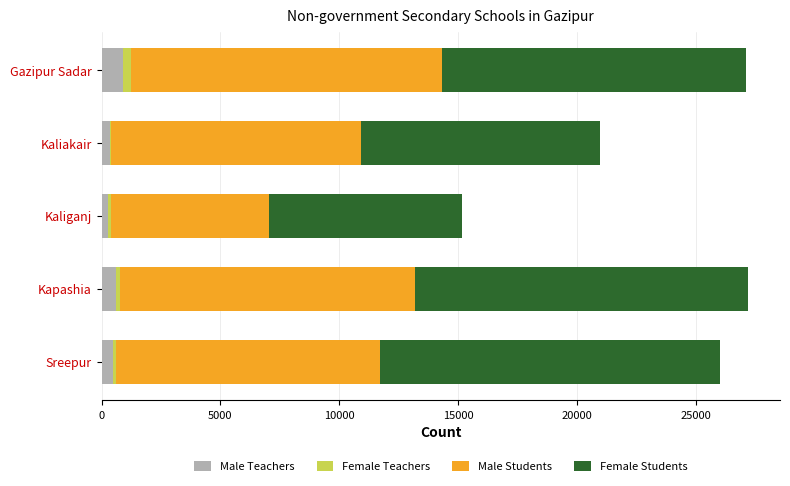

What is the sum of all Male Teachers values?

2612